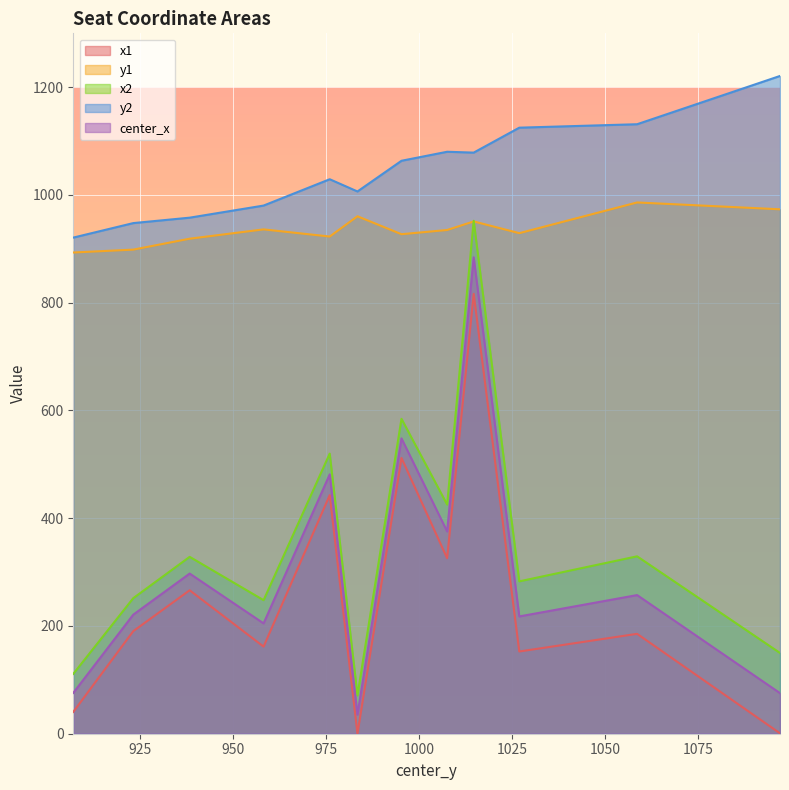

At which label does x1 first exceed 190?

923.1612548828125